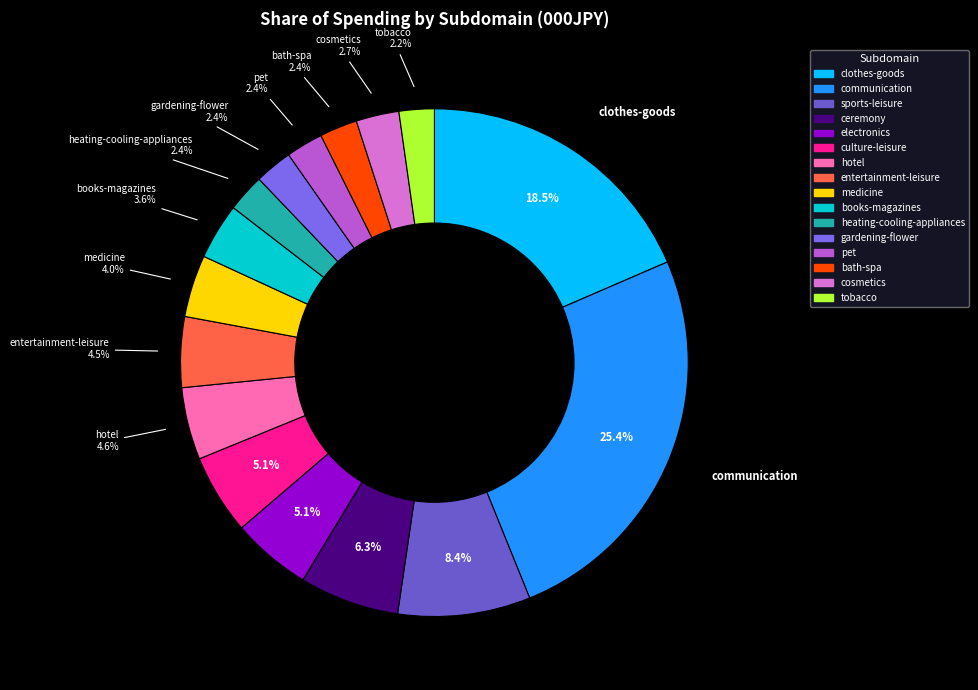

Which has a higher value, heating-cooling-appliances or communication?

communication